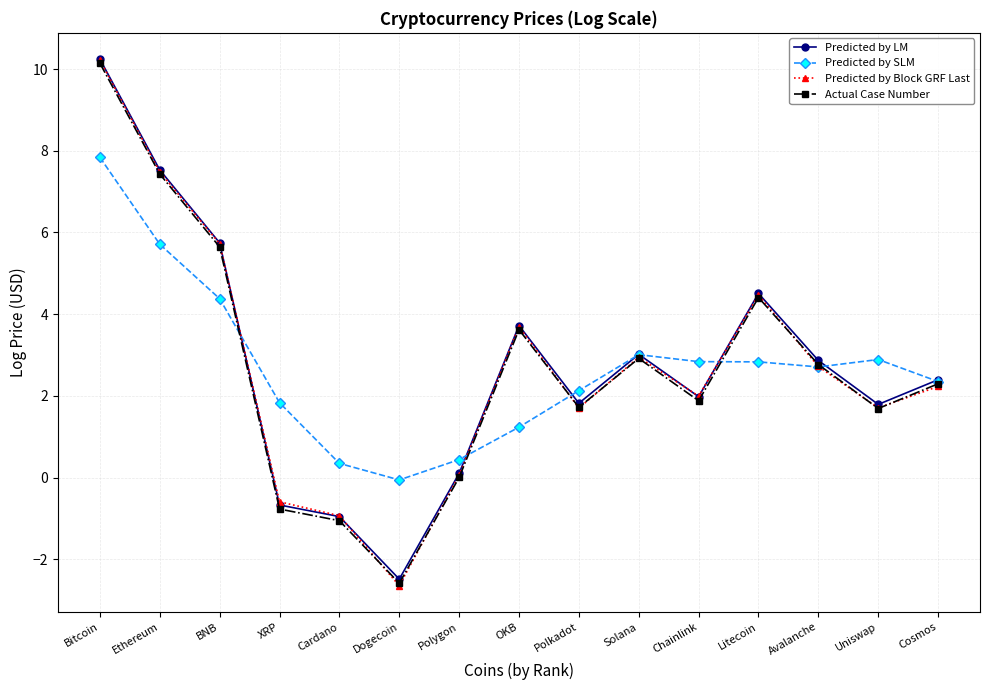

What is the label of the 3rd point from the right?

Avalanche